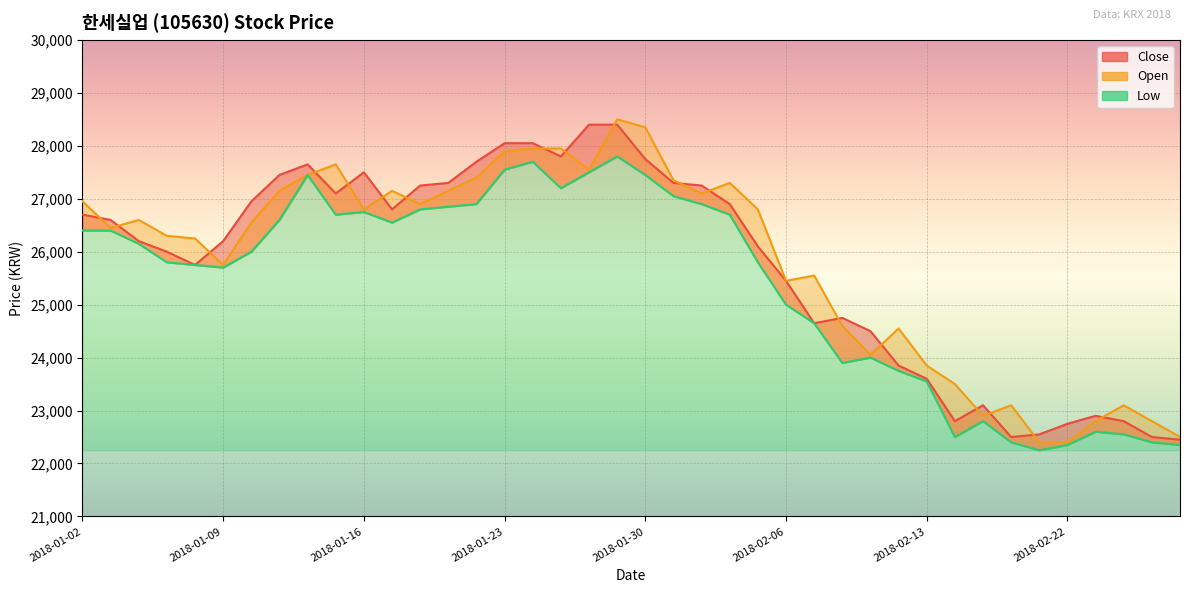

How many lines are shown in the chart?

3